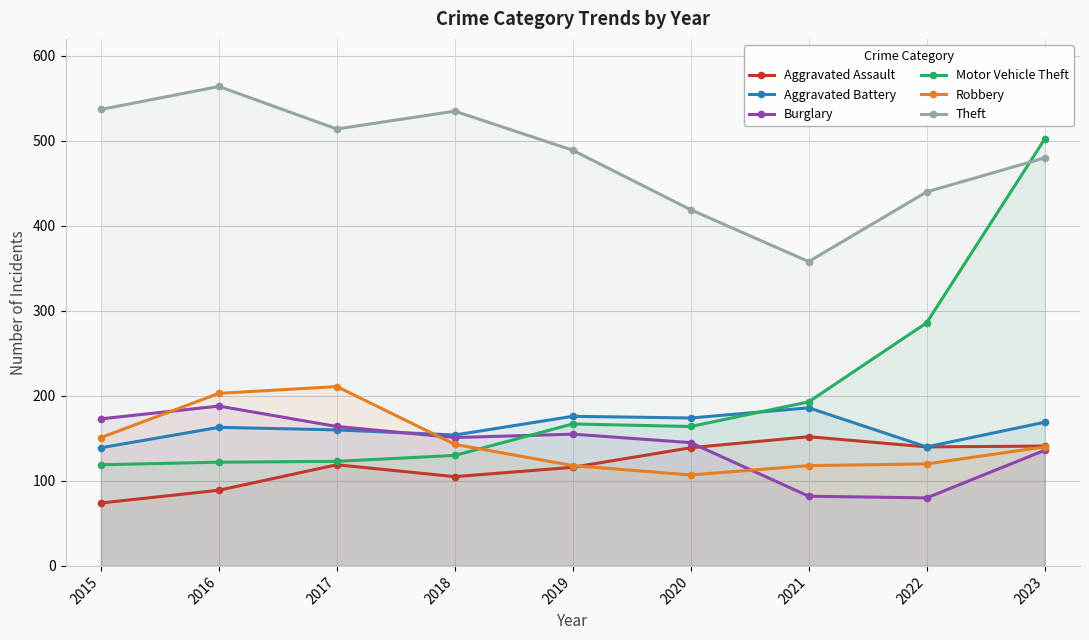

In Aggravated Assault, how many points are lower than both neighbors (excluding endpoints)?

2